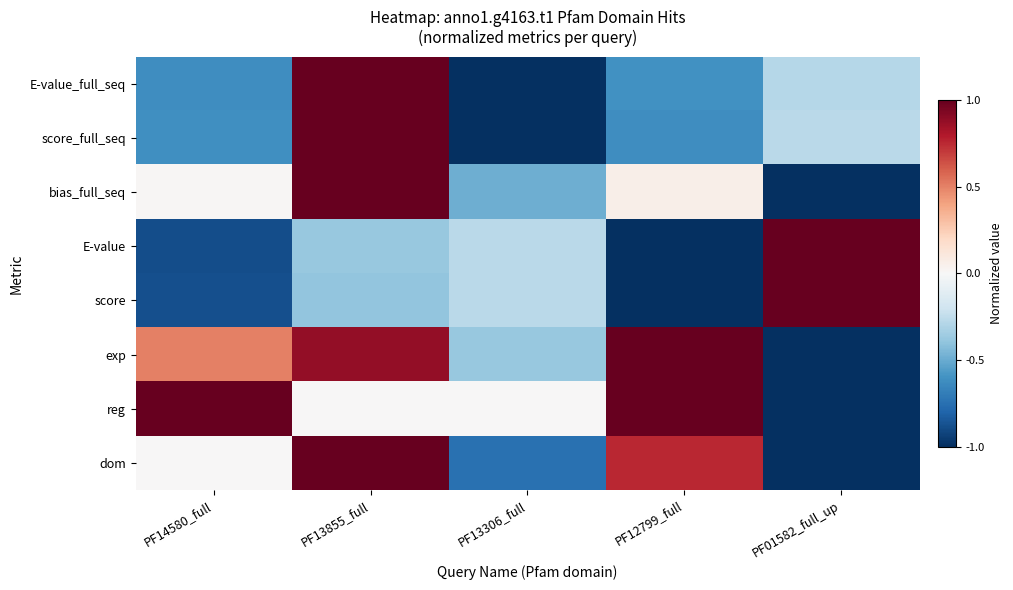

Between PF01582_full_up and PF13855_full, which is larger?

PF13855_full